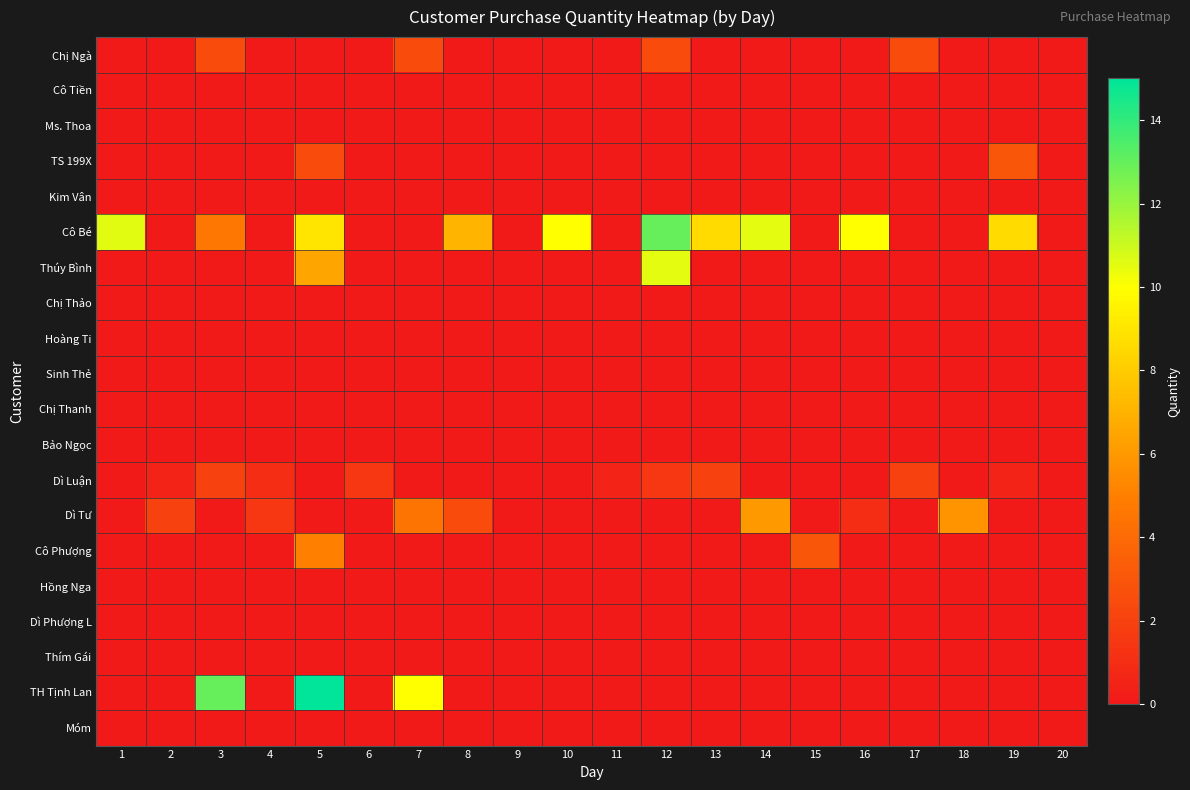

Between 12 and 4, which is larger?

12